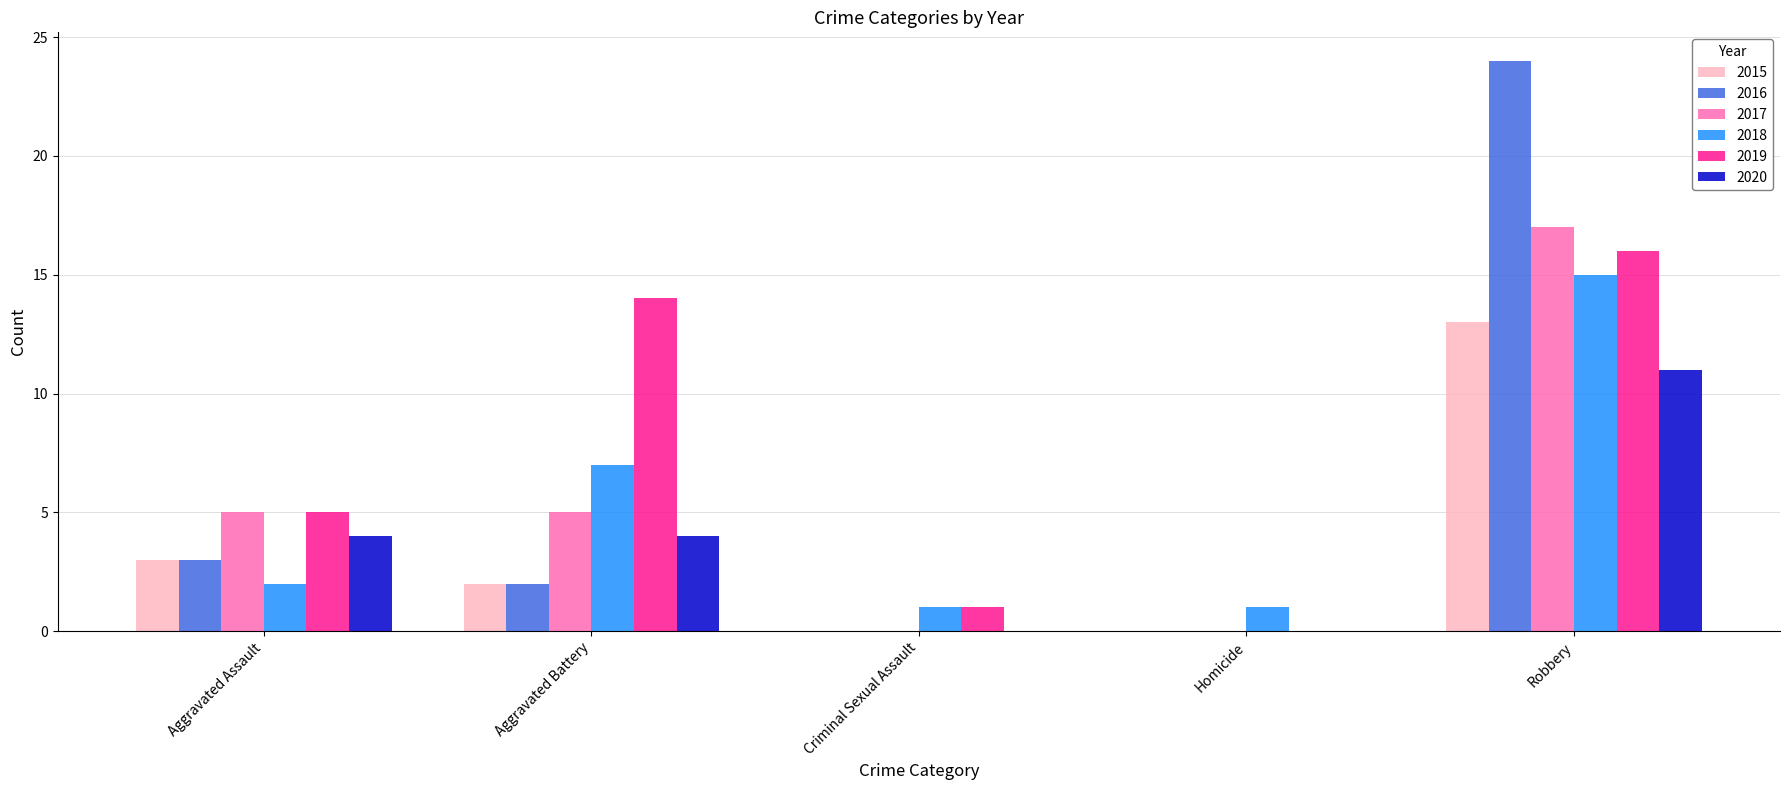

Are the bars grouped side by side (vs. stacked)?

Yes